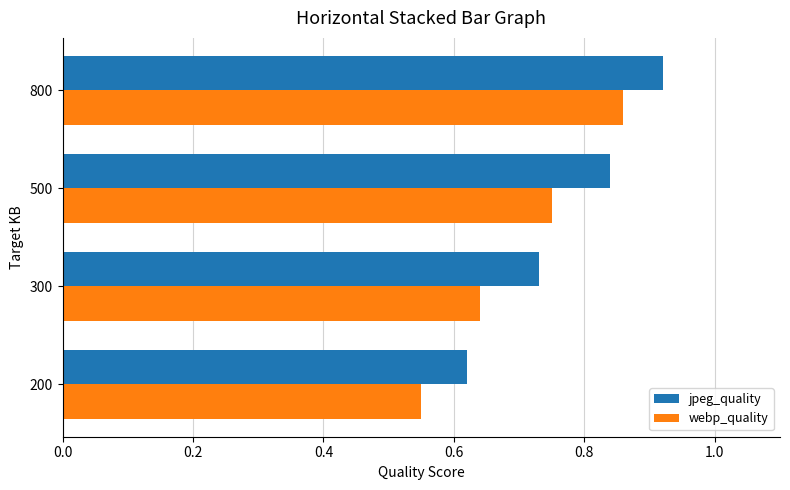

Count the webp_quality values in the range 0 to 1.

4